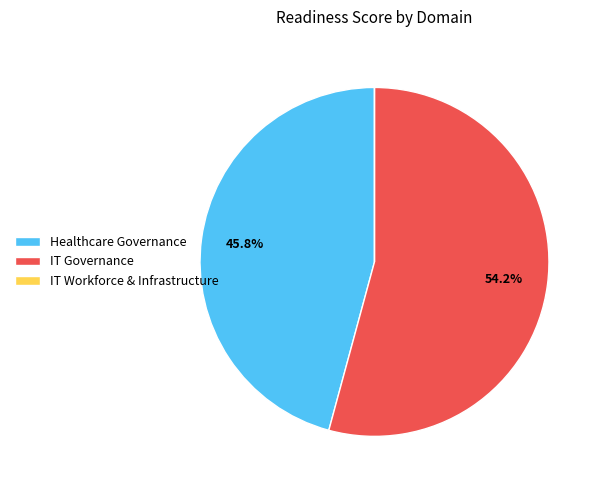

What portion of the pie excludes Healthcare Governance?

54.2%